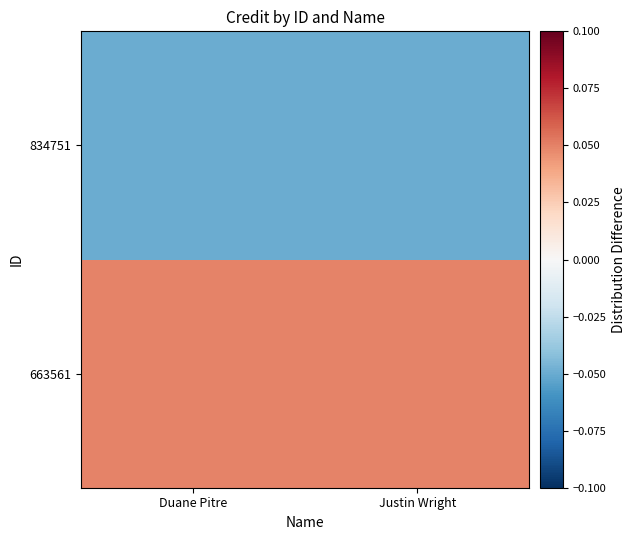

At Justin Wright, list the series in order from smallest to largest.

834751, 663561